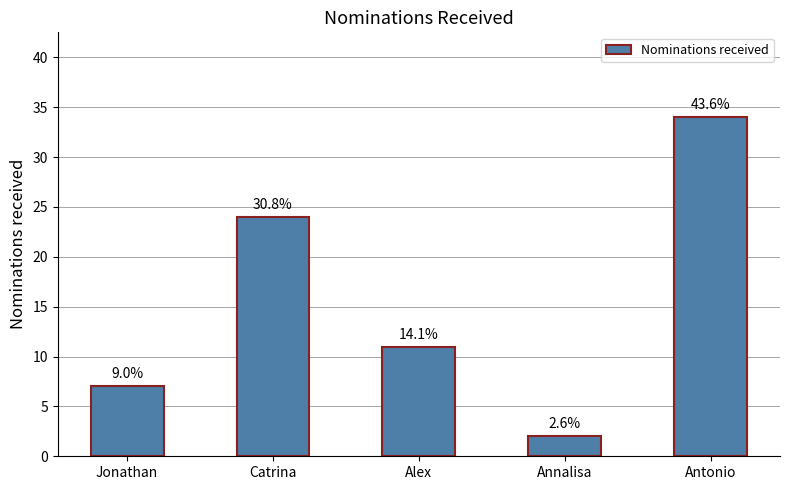

What is the label of the 4th bar from the left?

Annalisa